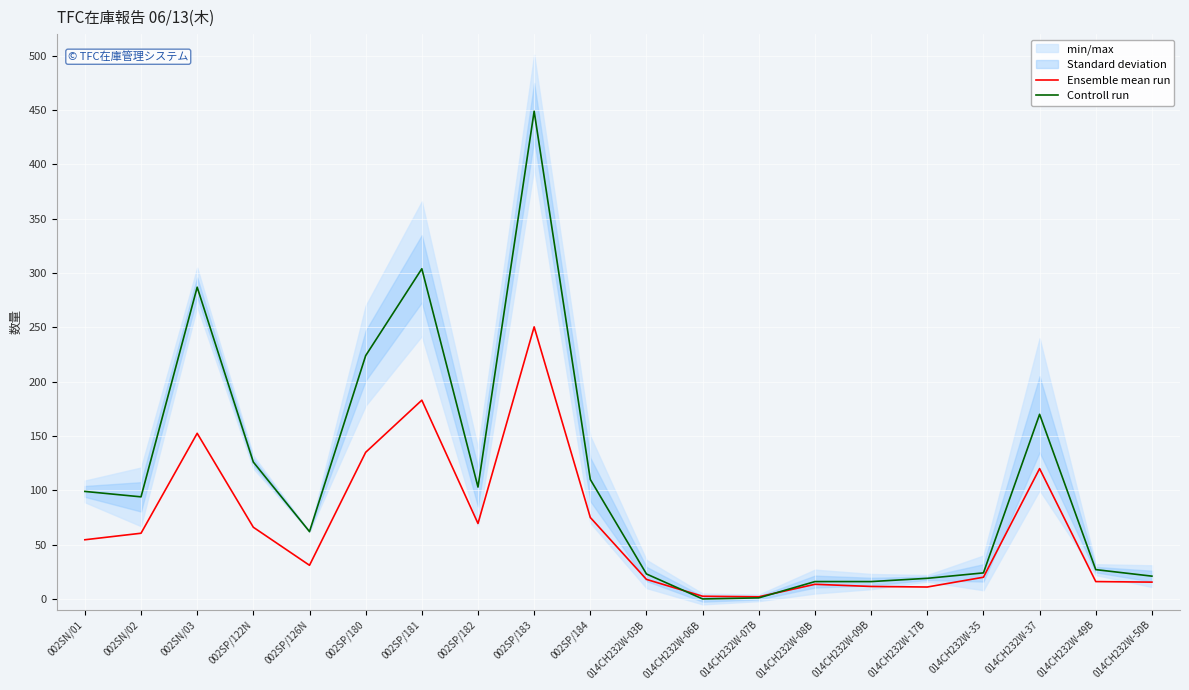

True or false: Ensemble mean run has a value of 152.5 at 002SN/03.

True